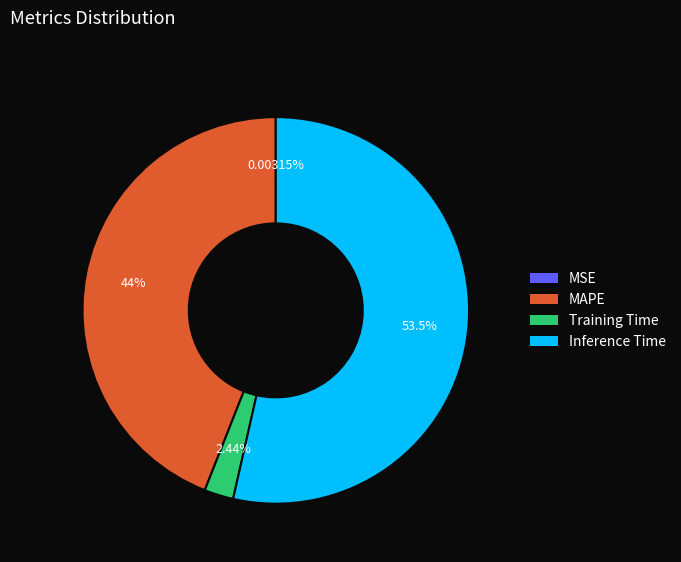

To the nearest percent, what is the average slice percentage?

25%